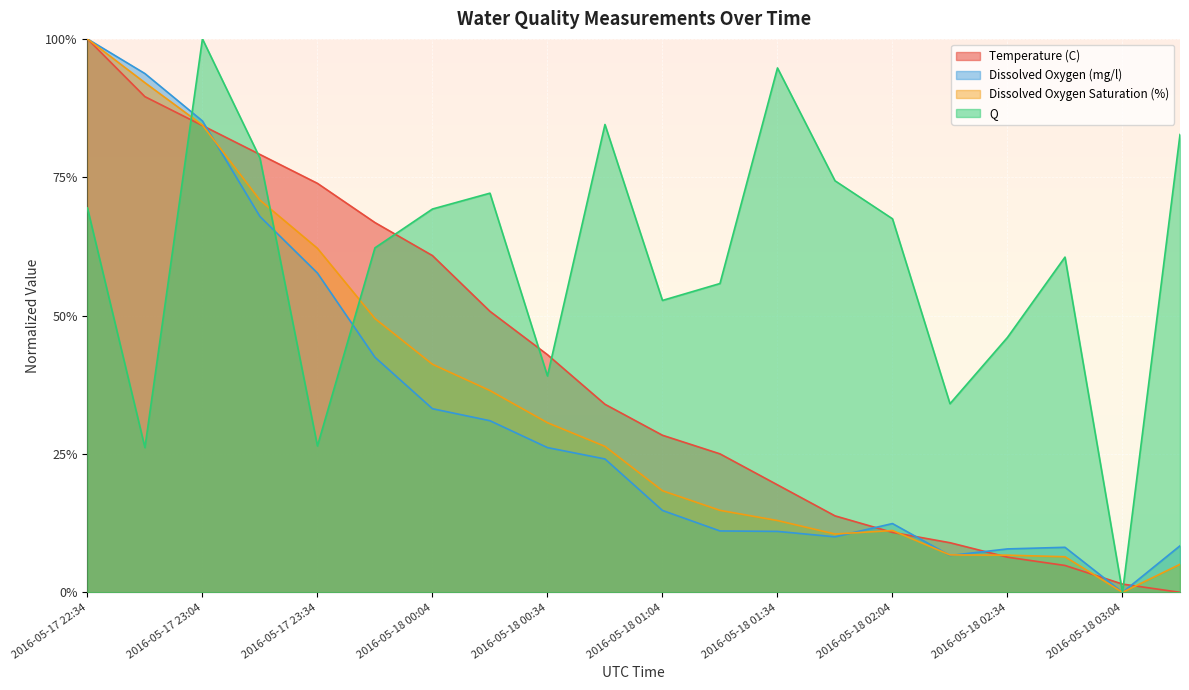

True or false: Dissolved Oxygen Saturation (%) has a value of 0.6 at 2016-05-17 23:04.

False